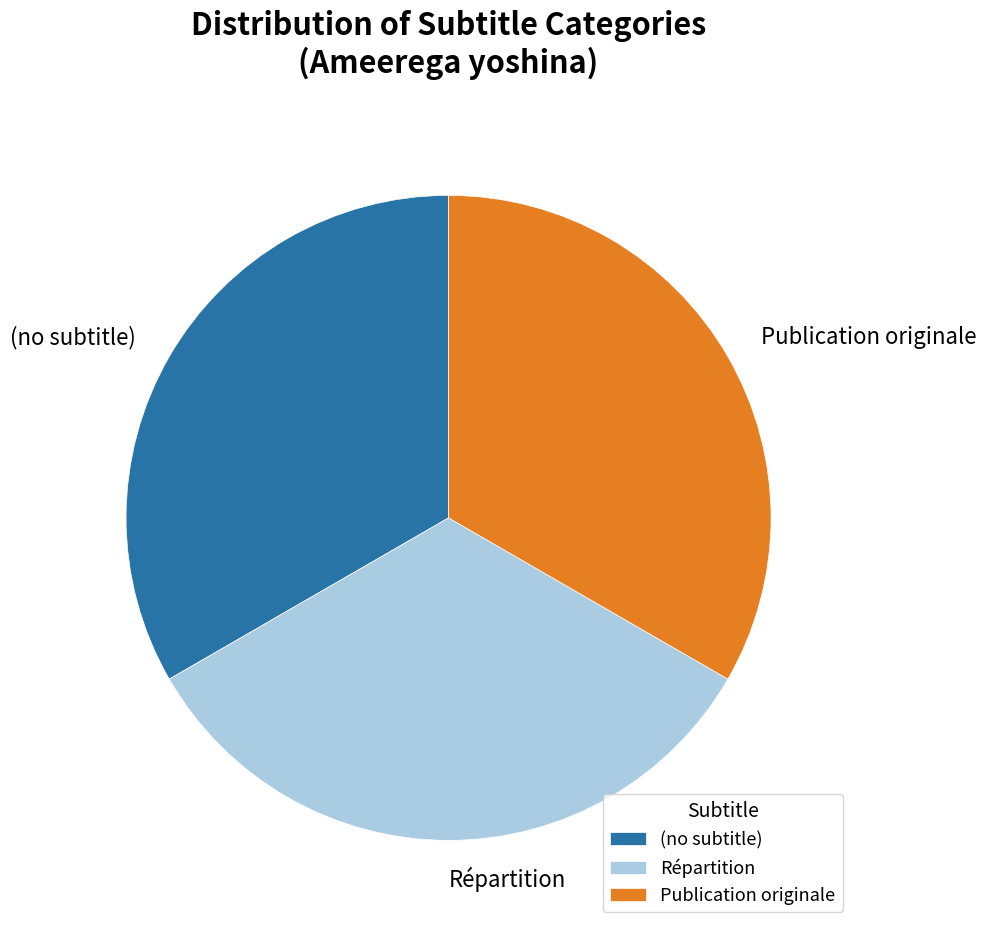

Do Publication originale and (no subtitle) together represent more than half of the pie?

Yes